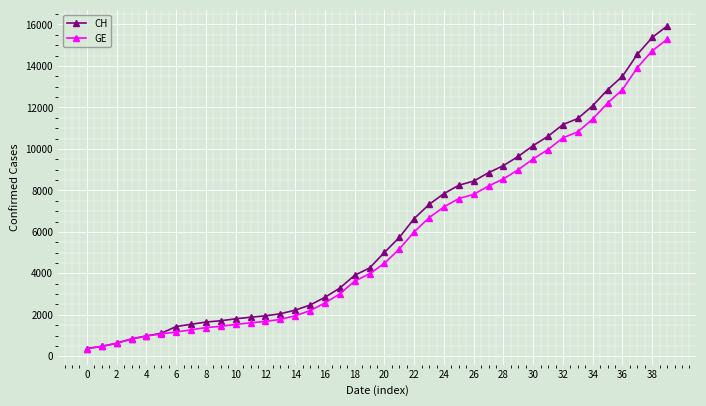

Which series has the widest spread of values?

CH